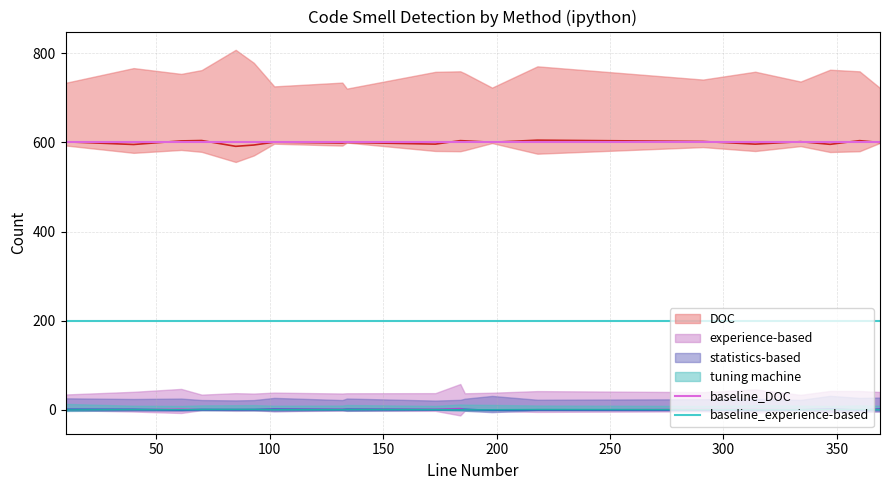

How many lines are shown in the chart?

2